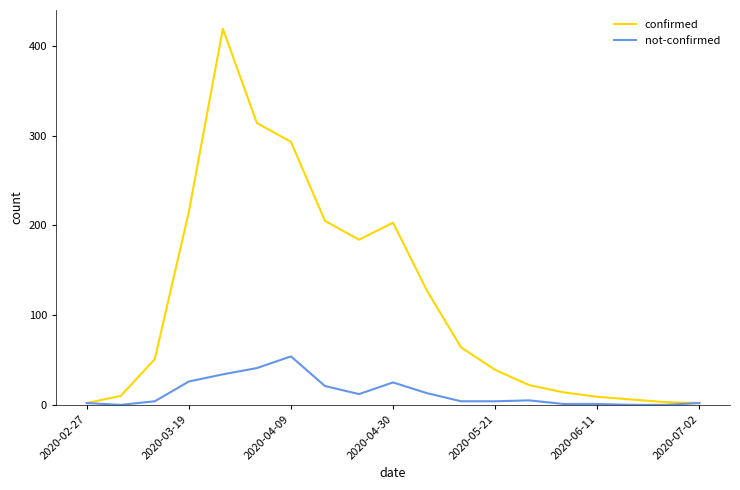

What is the maximum value for confirmed?

419